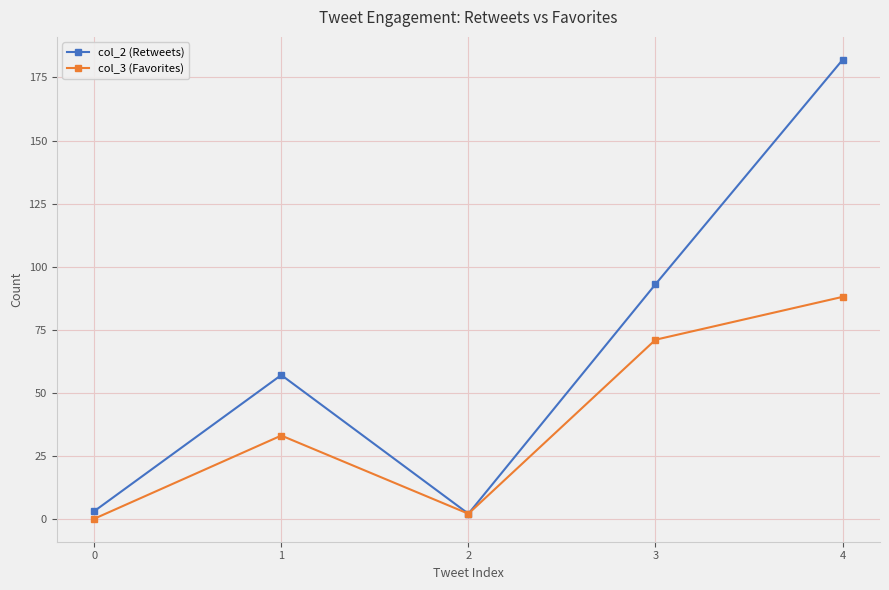

Reading right to left, extract all data points from this chart.

col_2 (Retweets): 4=182	3=93	2=2	1=57	0=3
col_3 (Favorites): 4=88	3=71	2=2	1=33	0=0